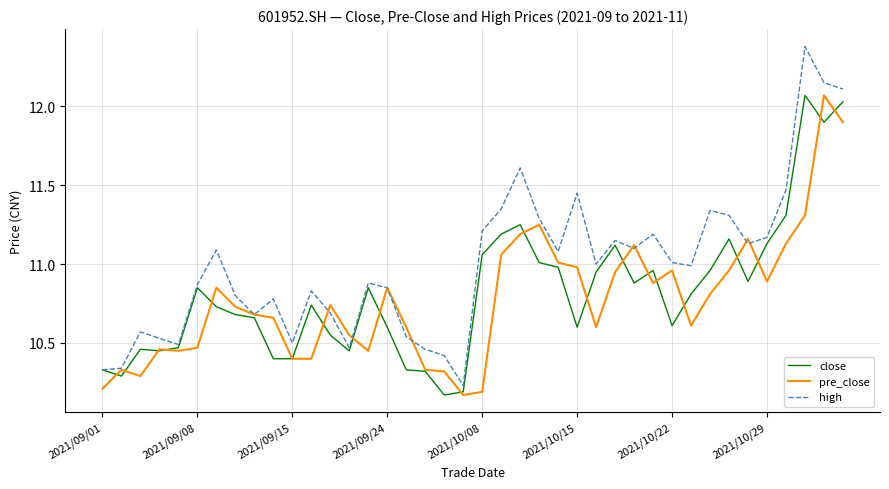

Which series has the largest total across all categories?

high